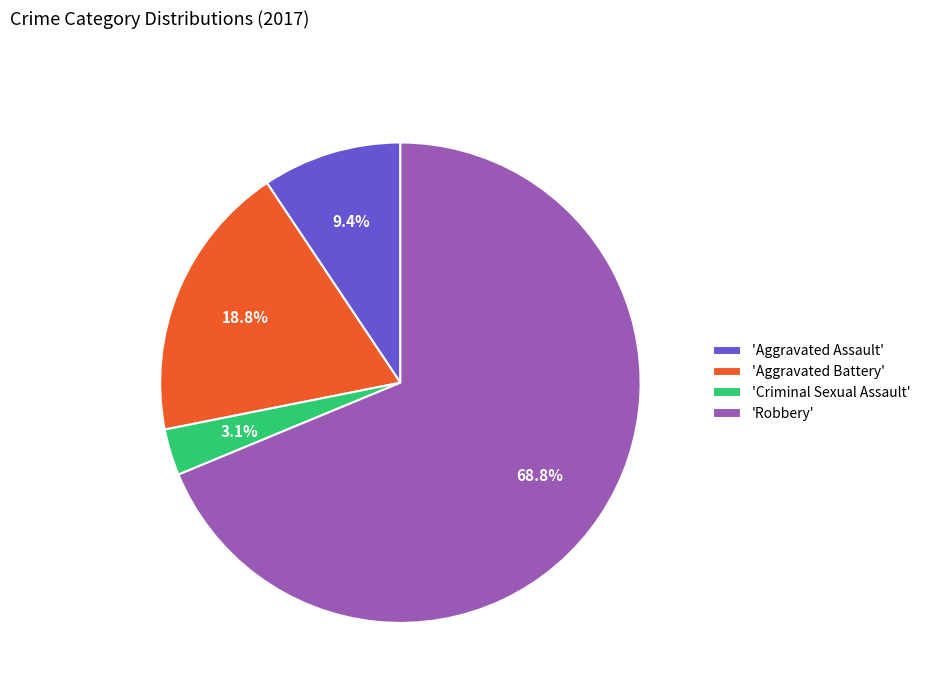

What percentage do 'Criminal Sexual Assault' and 'Aggravated Battery' together represent?

21.9%